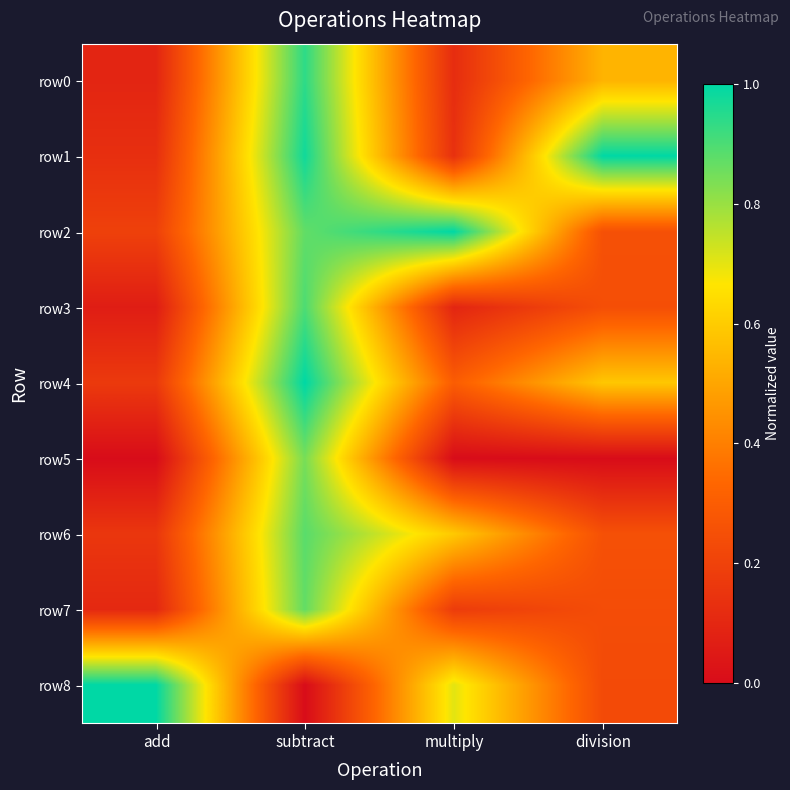

Reading right to left, what are all the values shown in this chart?

row0: division=0.5	multiply=0.1	subtract=0.9	add=0.1
row1: division=1.0	multiply=0.1	subtract=1.0	add=0.1
row2: division=0.3	multiply=1.0	subtract=0.9	add=0.2
row3: division=0.2	multiply=0.1	subtract=0.9	add=0.1
row4: division=0.6	multiply=0.3	subtract=1.0	add=0.2
row5: division=0.0	multiply=0.0	subtract=0.8	add=0.0
row6: division=0.3	multiply=0.6	subtract=0.9	add=0.2
row7: division=0.2	multiply=0.2	subtract=0.9	add=0.1
row8: division=0.2	multiply=0.7	subtract=0.0	add=1.0